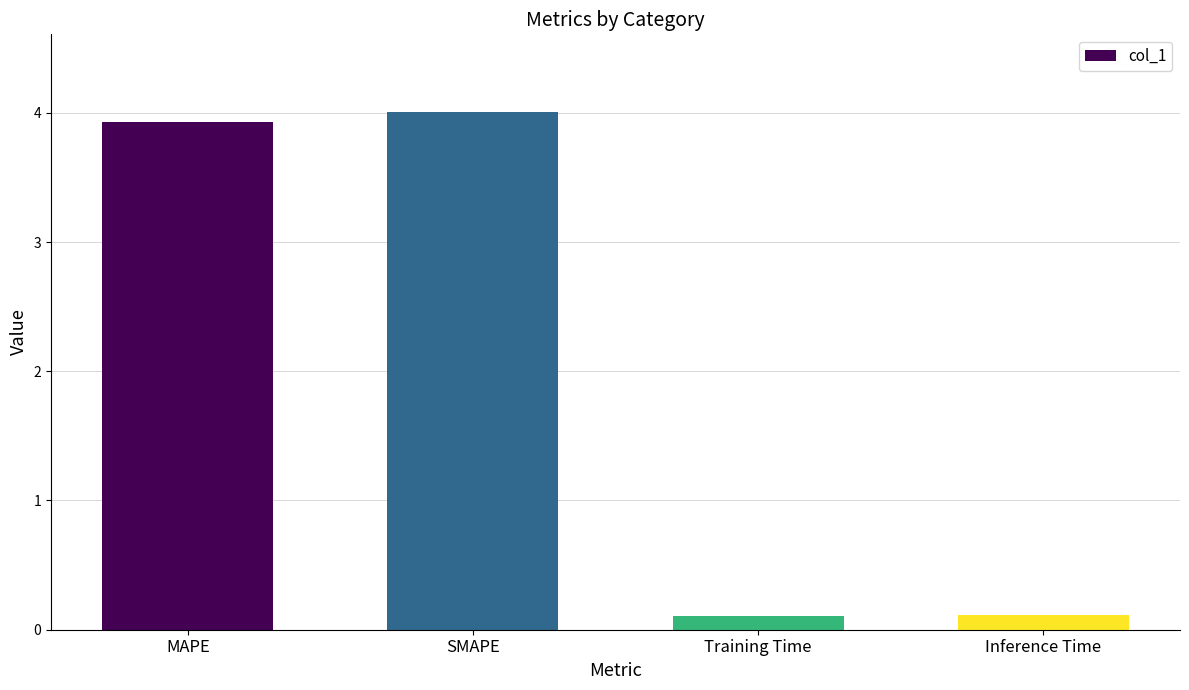

Reading left to right, transcribe all the data shown in this chart.

MAPE=3.9	SMAPE=4.0	Training Time=0.1	Inference Time=0.1